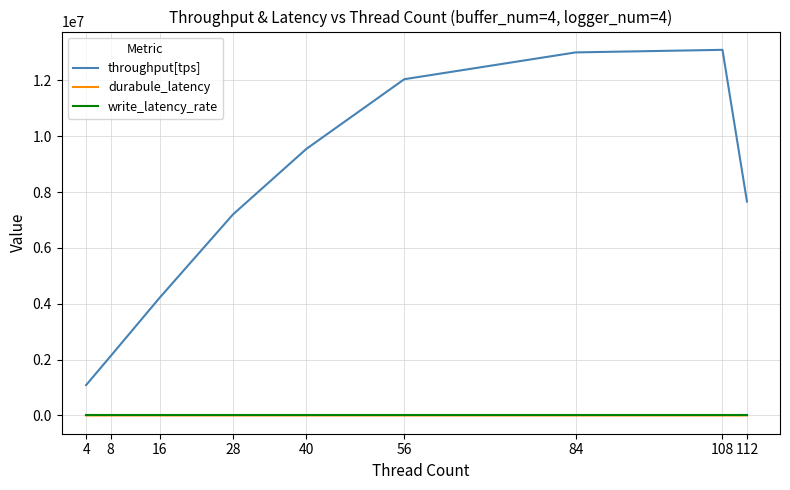

Is the value of durabule_latency at 28 greater than the value of throughput[tps] at 40?

No